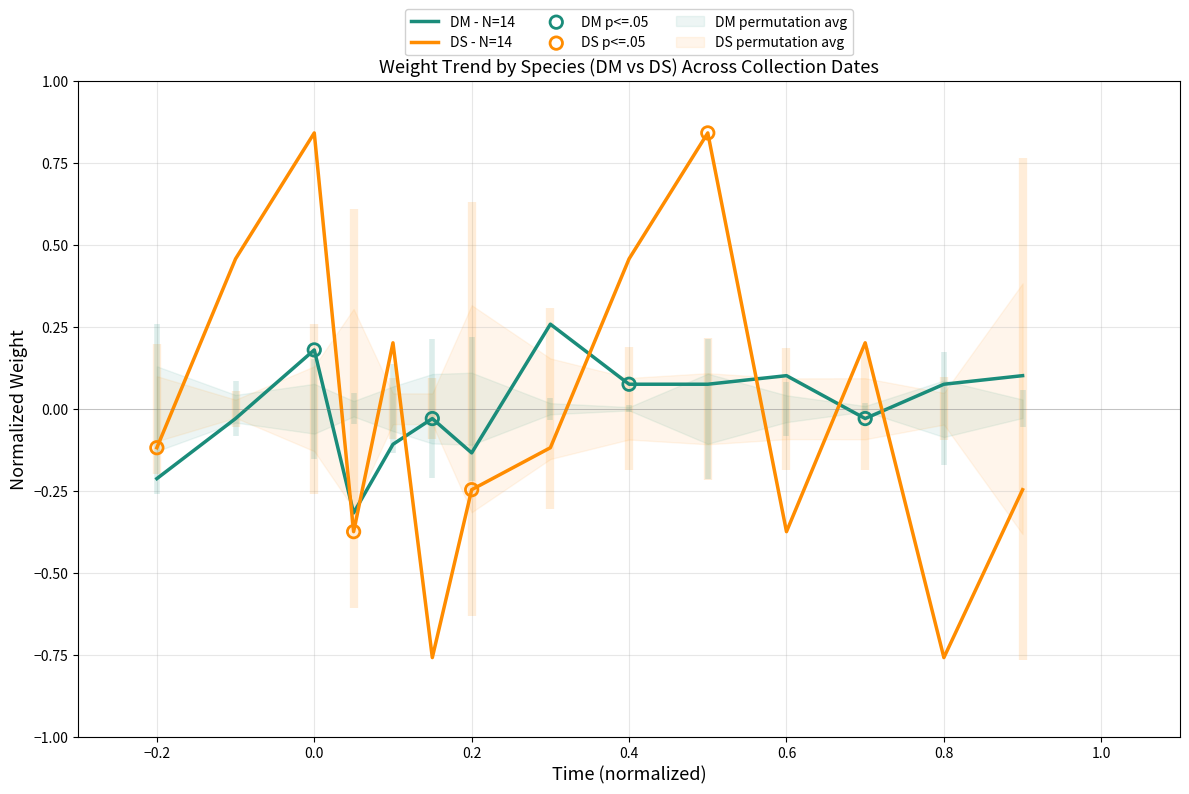

Which series has the largest total across all categories?

DM avg weight